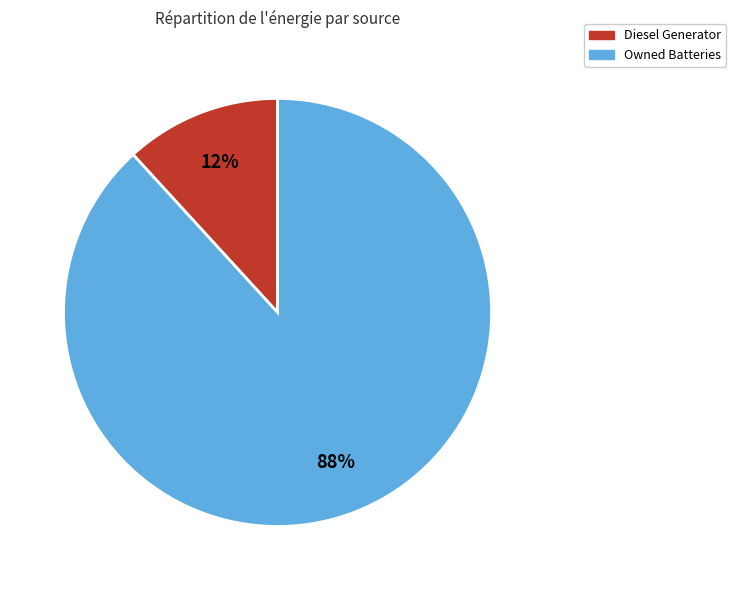

Do Diesel Generator and Owned Batteries together represent more than half of the pie?

Yes